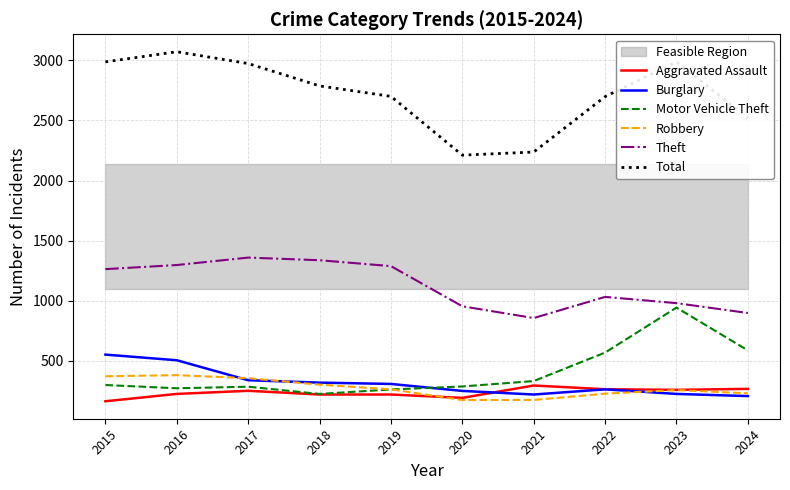

Rank the series at 2022 from lowest to highest value.

Robbery, Burglary, Aggravated Assault, Motor Vehicle Theft, Theft, Total